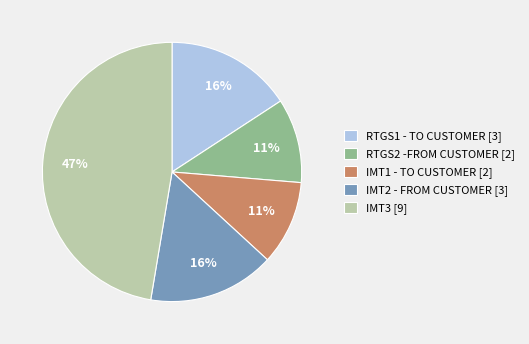

To the nearest percent, what is the average slice percentage?

20%